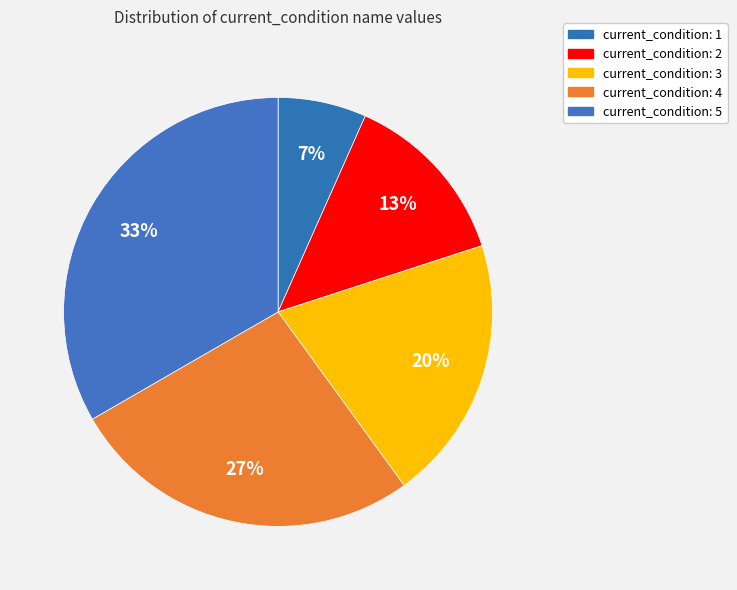

What is the smallest slice in the pie chart?

current_condition: 1